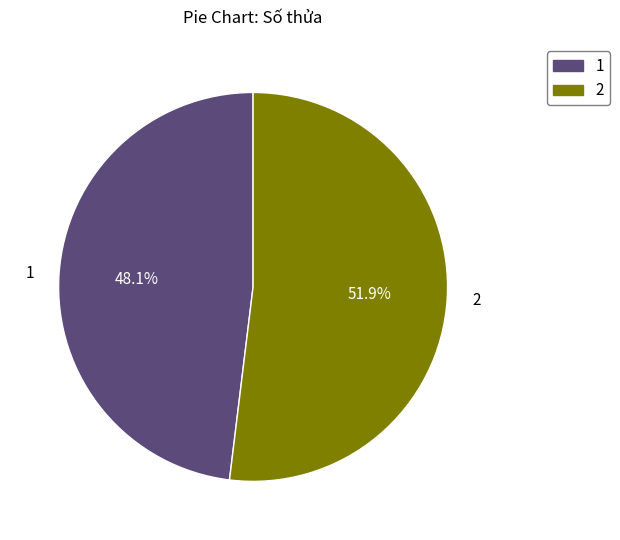

To the nearest percent, what is the difference between the largest and smallest slice percentages?

4%